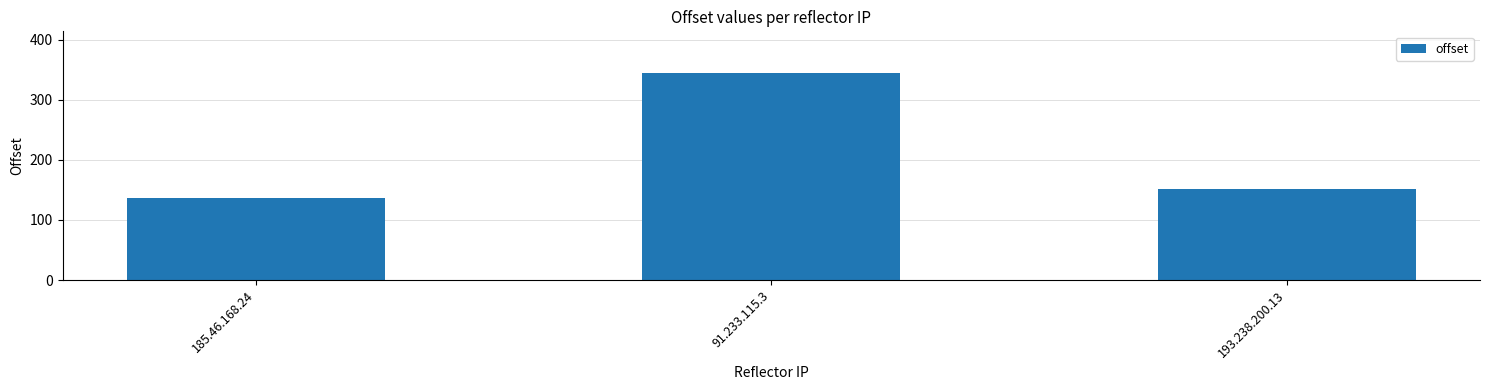

True or false: the data shows 31 at 193.238.200.13.

False